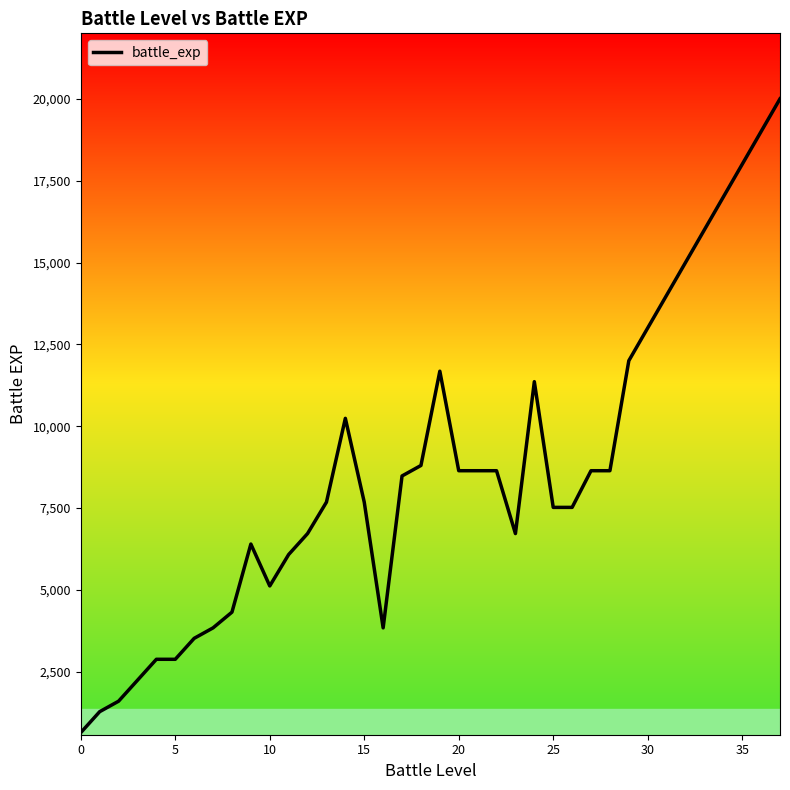

What is the minimum value shown in the chart?

640